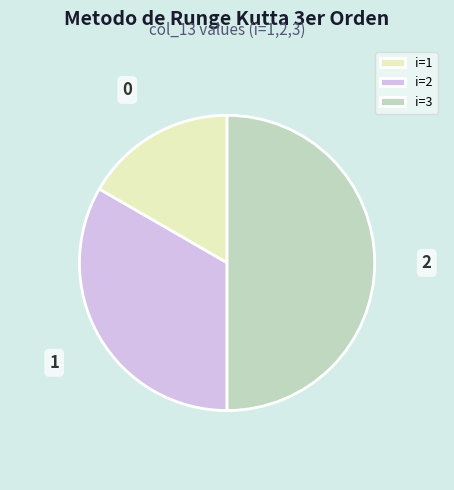

Which category has the biggest portion of the pie?

i=3